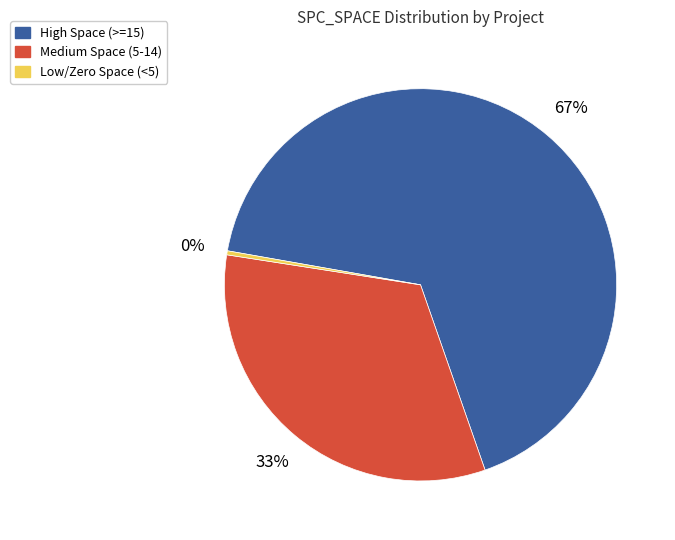

To the nearest percent, what is the difference between the largest and smallest slice percentages?

67%